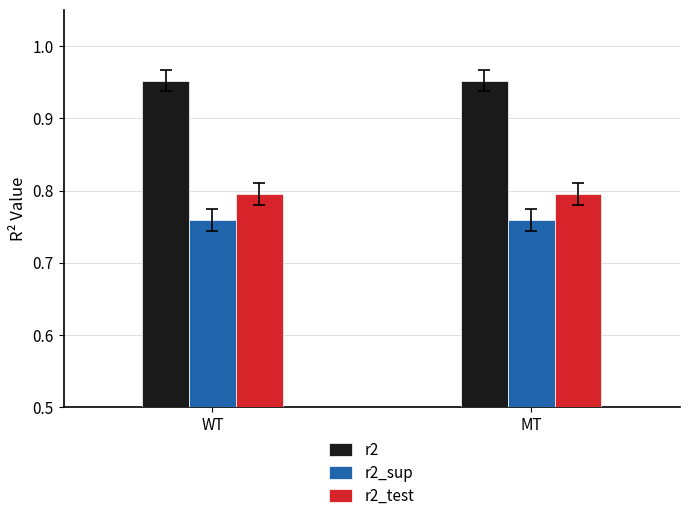

Is the value of r2_sup at WT greater than the value of r2 at WT?

No